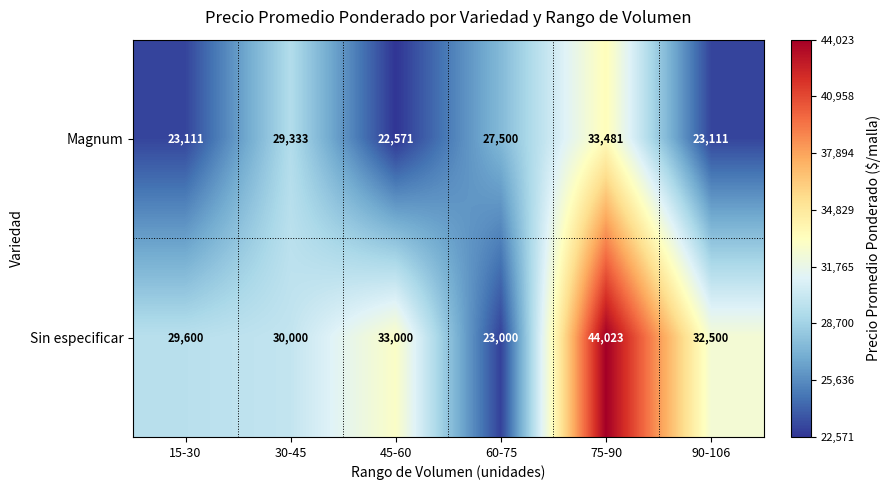

What is the minimum value shown in the chart?

22571